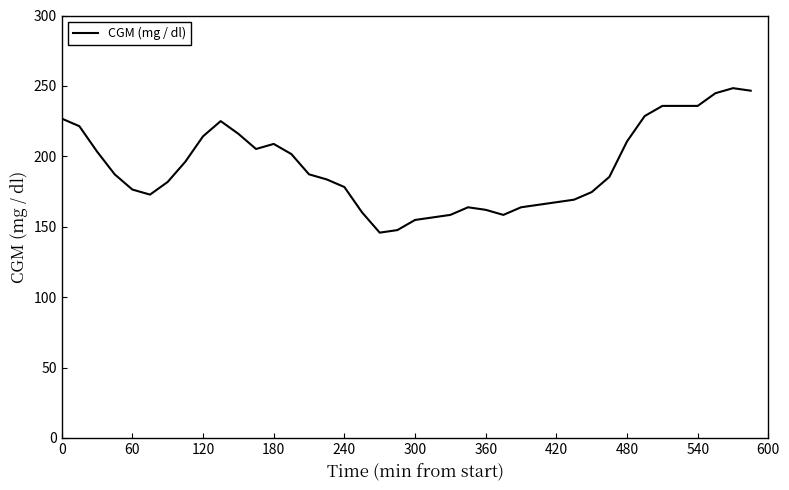

How many distinct data groups are displayed?

1